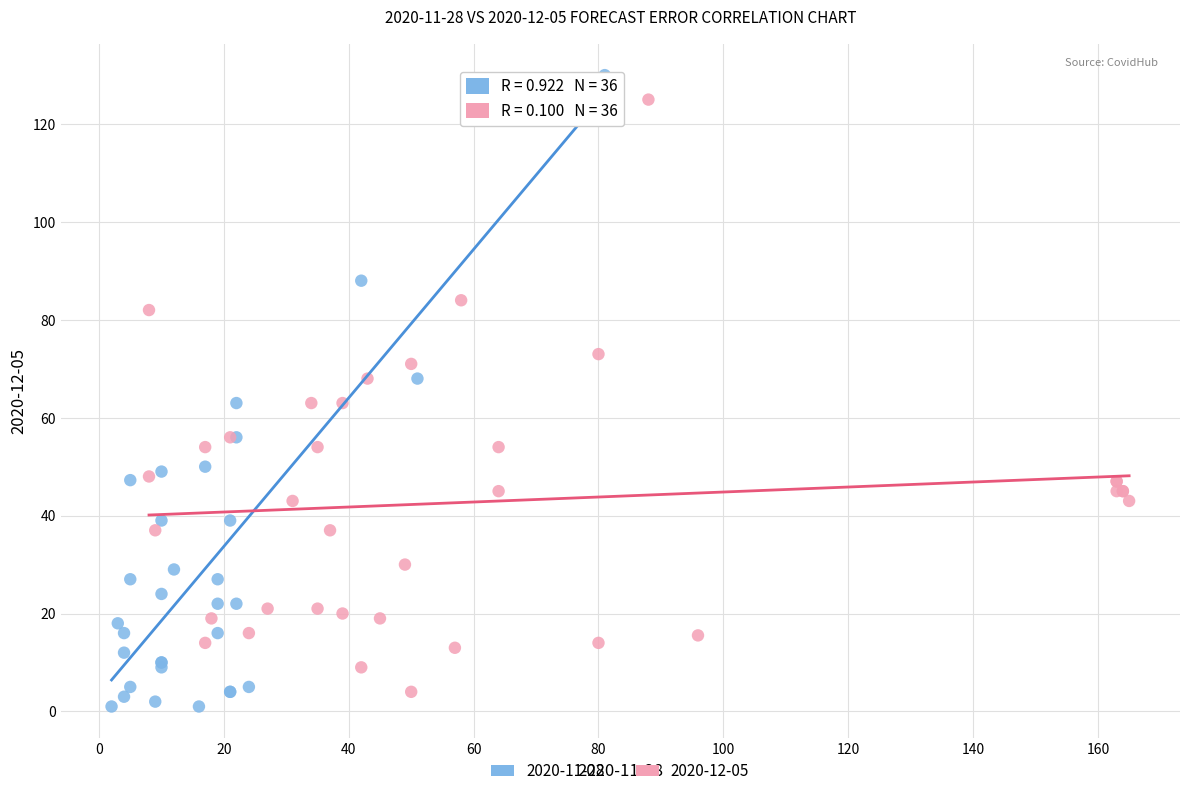

Which series has the widest spread of Y values?

2020-11-28